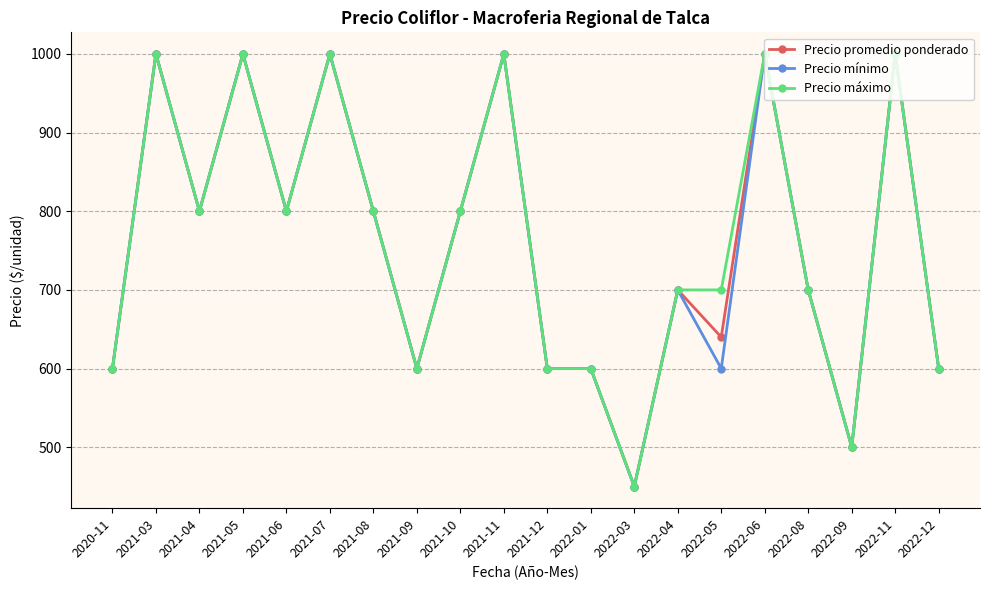

Where is the first local maximum for Precio mínimo?

2021-03